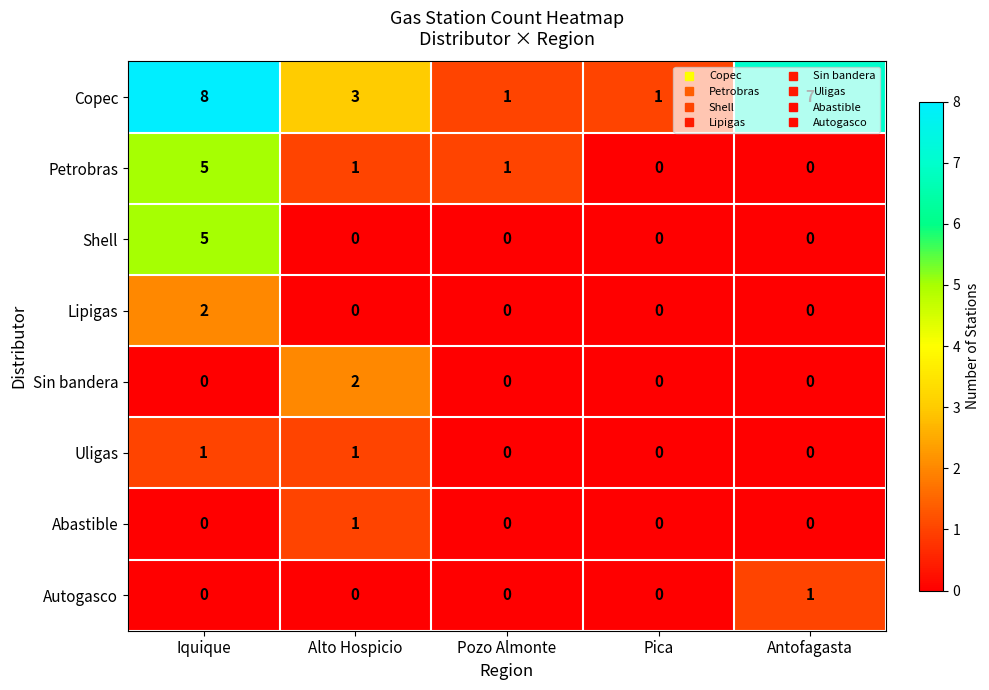

True or false: Uligas has a value of 0 at Antofagasta.

True